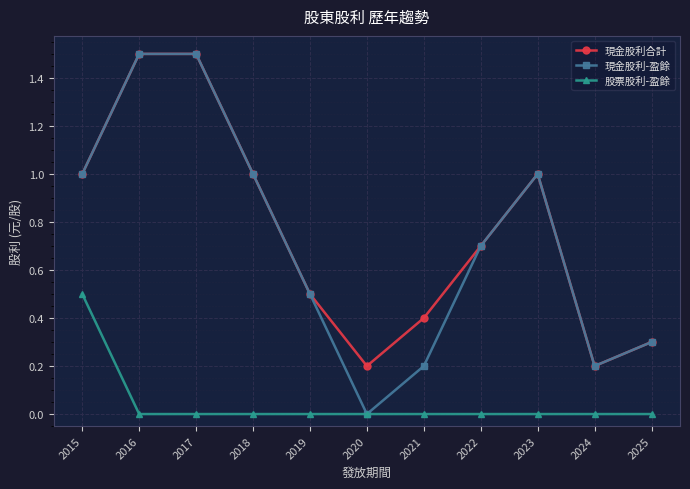

How many lines are shown in the chart?

3